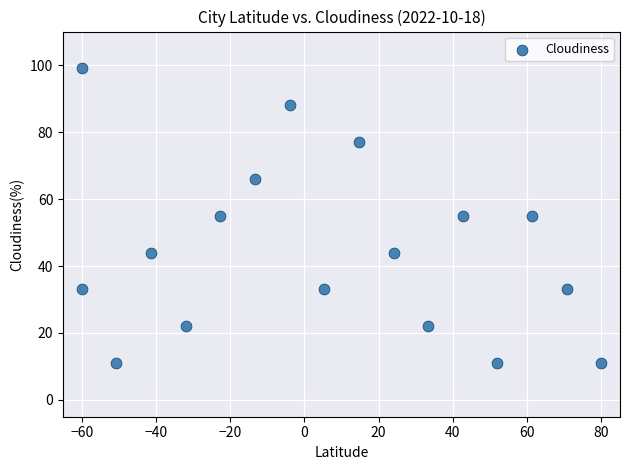

What is the range of Y values (max minus min)?

88